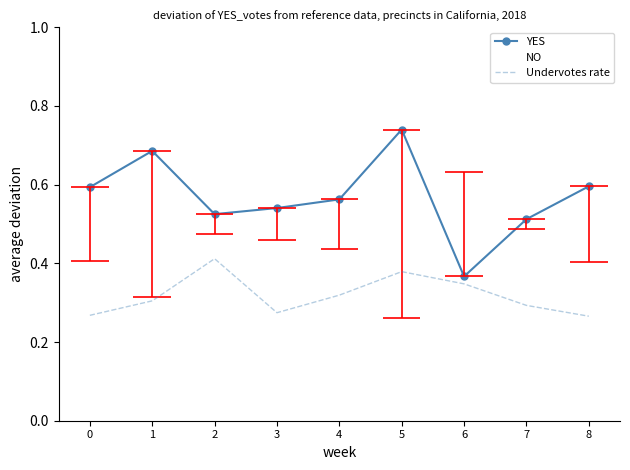

The value of YES at 8 is 0.2. True or false?

False